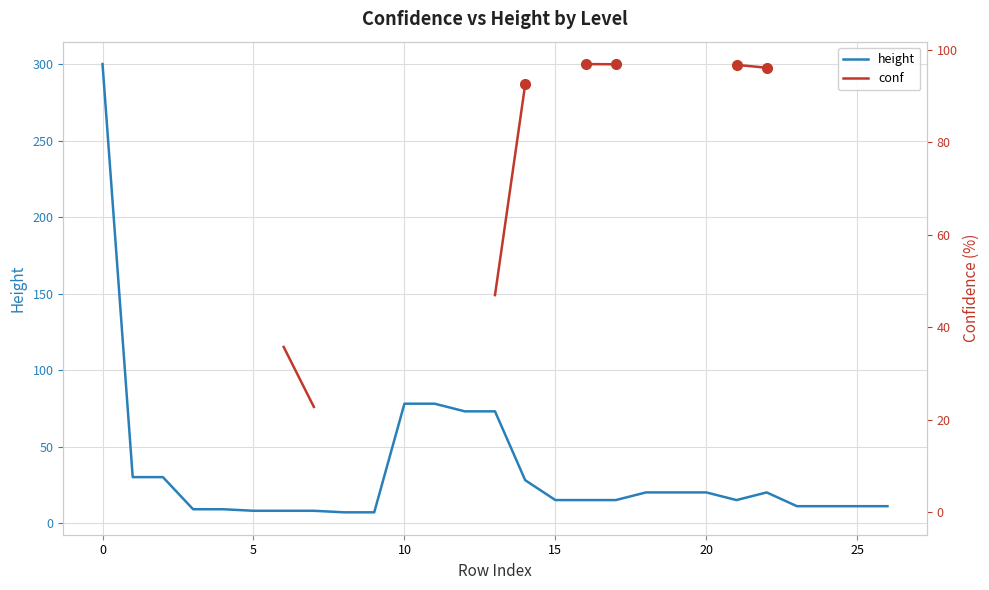

In height, how many points are lower than both neighbors (excluding endpoints)?

1